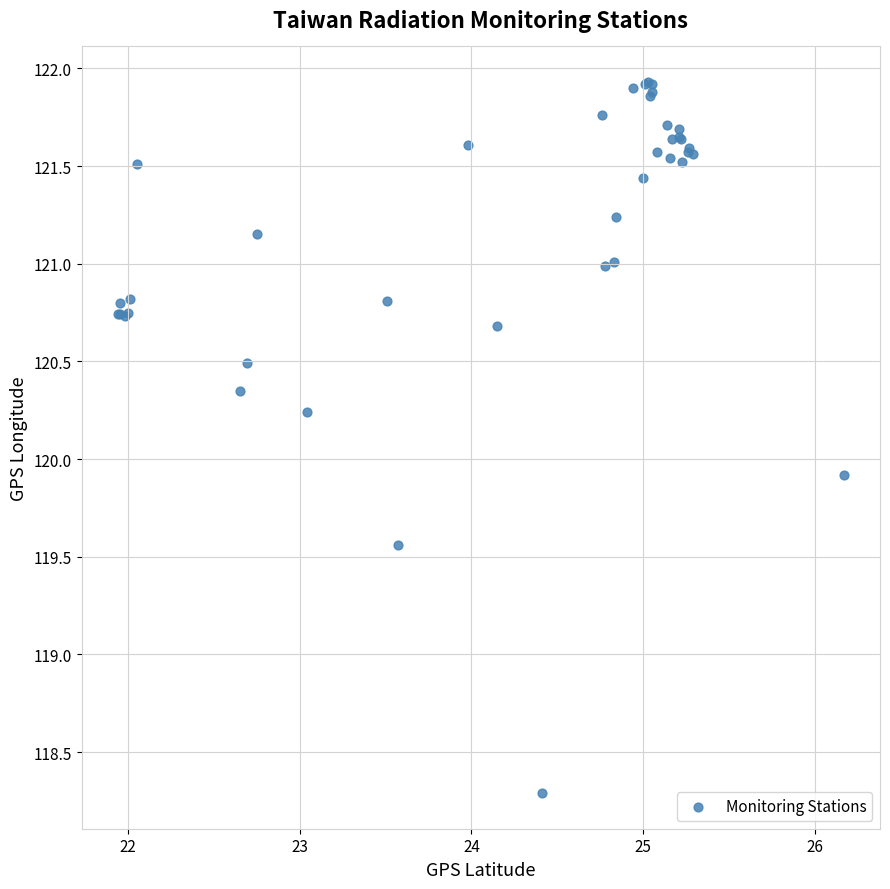

What Y value in the scatter plot is closest to 120?

119.9